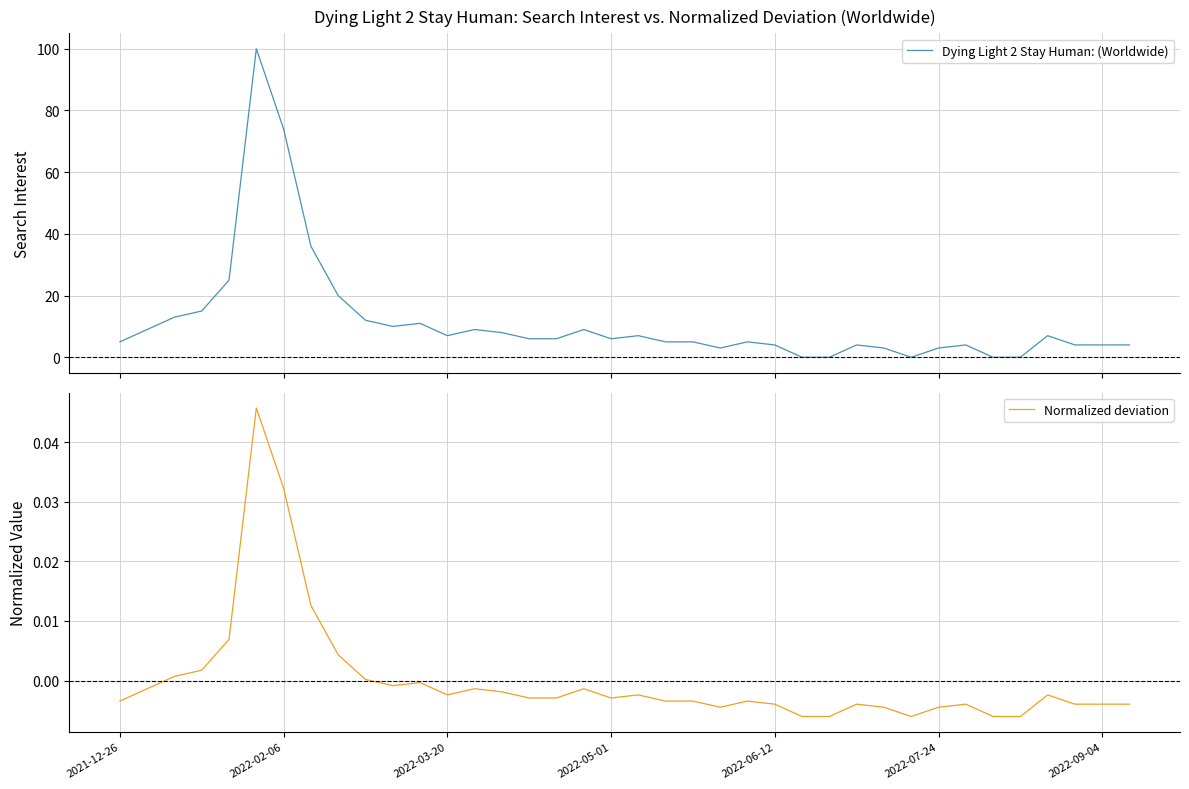

Which series has the widest spread of values?

Dying Light 2 Stay Human: (Worldwide)